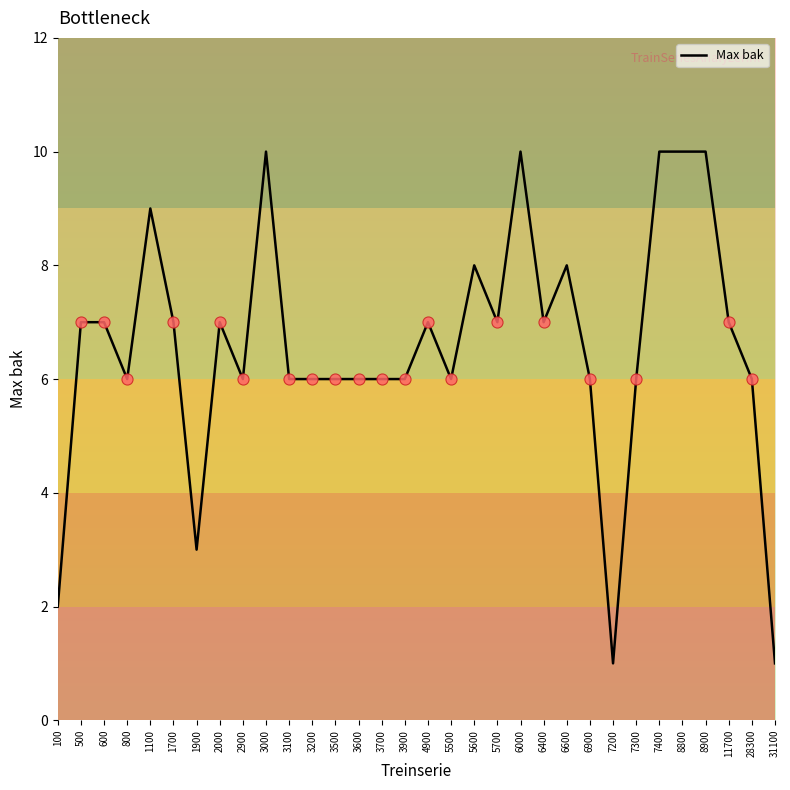

Approximately how many times larger is the value at 6000 compared to 3100?

1.7